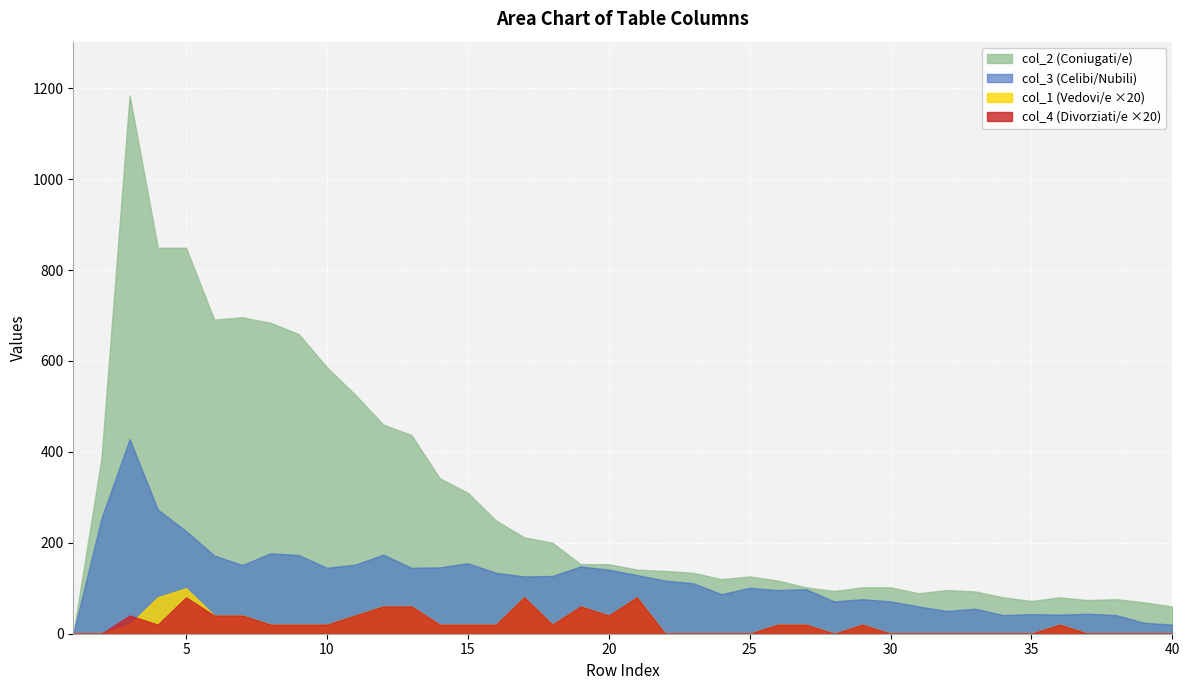

Which series has the widest spread of values?

col_2 (Coniugati/e)